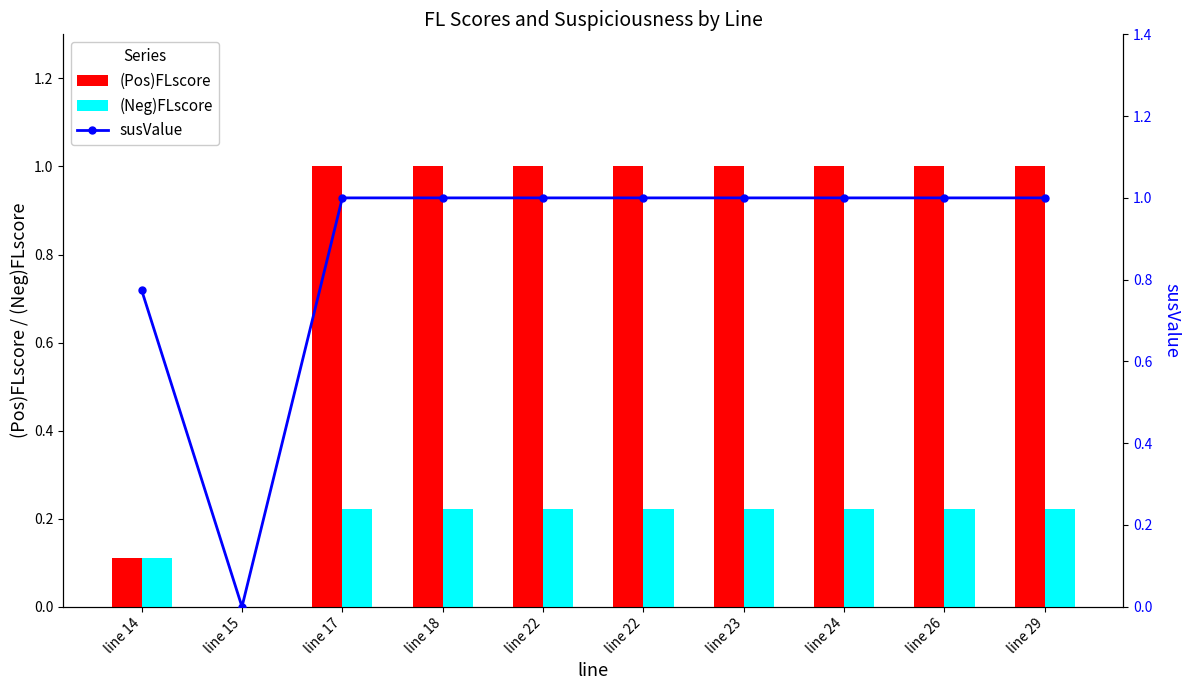

What are all the series names shown in the legend?

(Pos)FLscore, (Neg)FLscore, susValue